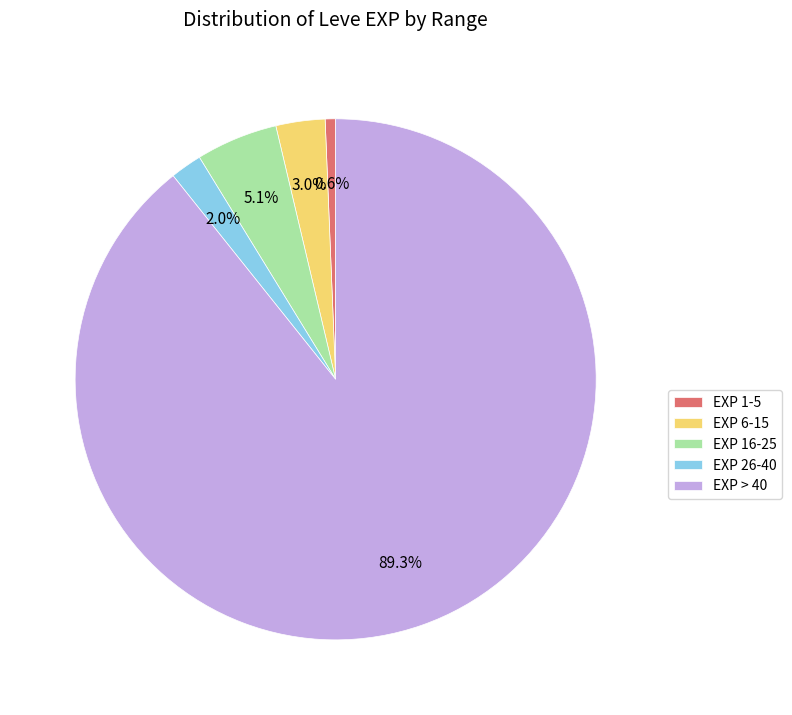

Which slice is the smallest?

EXP 1-5